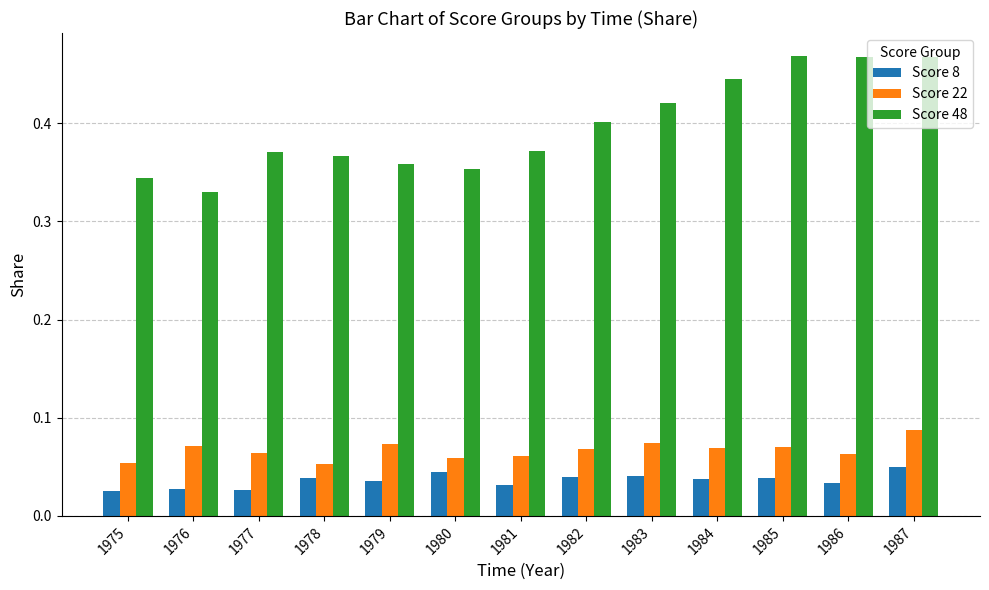

What is the sum of all Score 22 values?

0.9